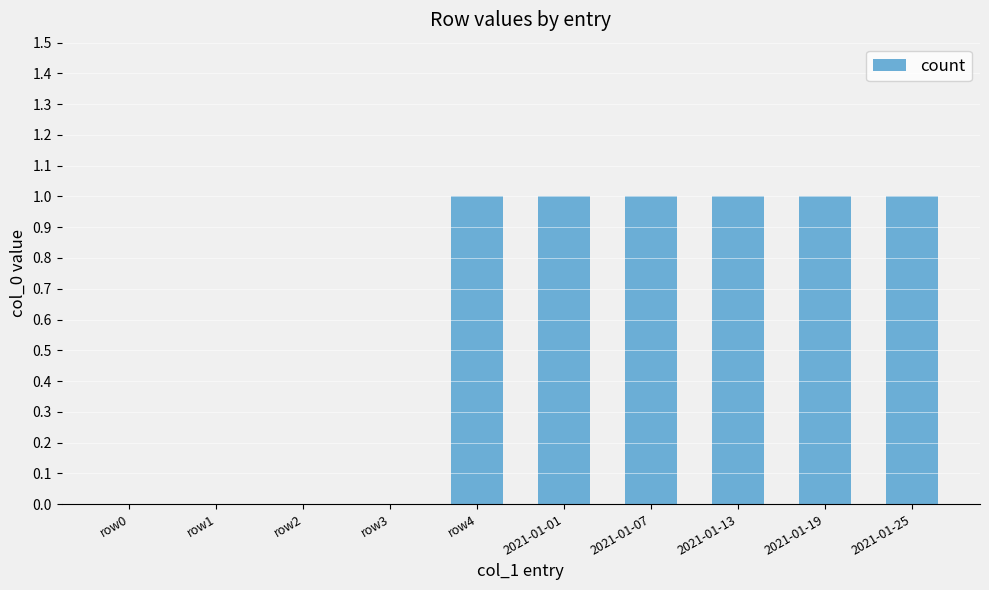

What is the change in value from row3 to row4?

+1